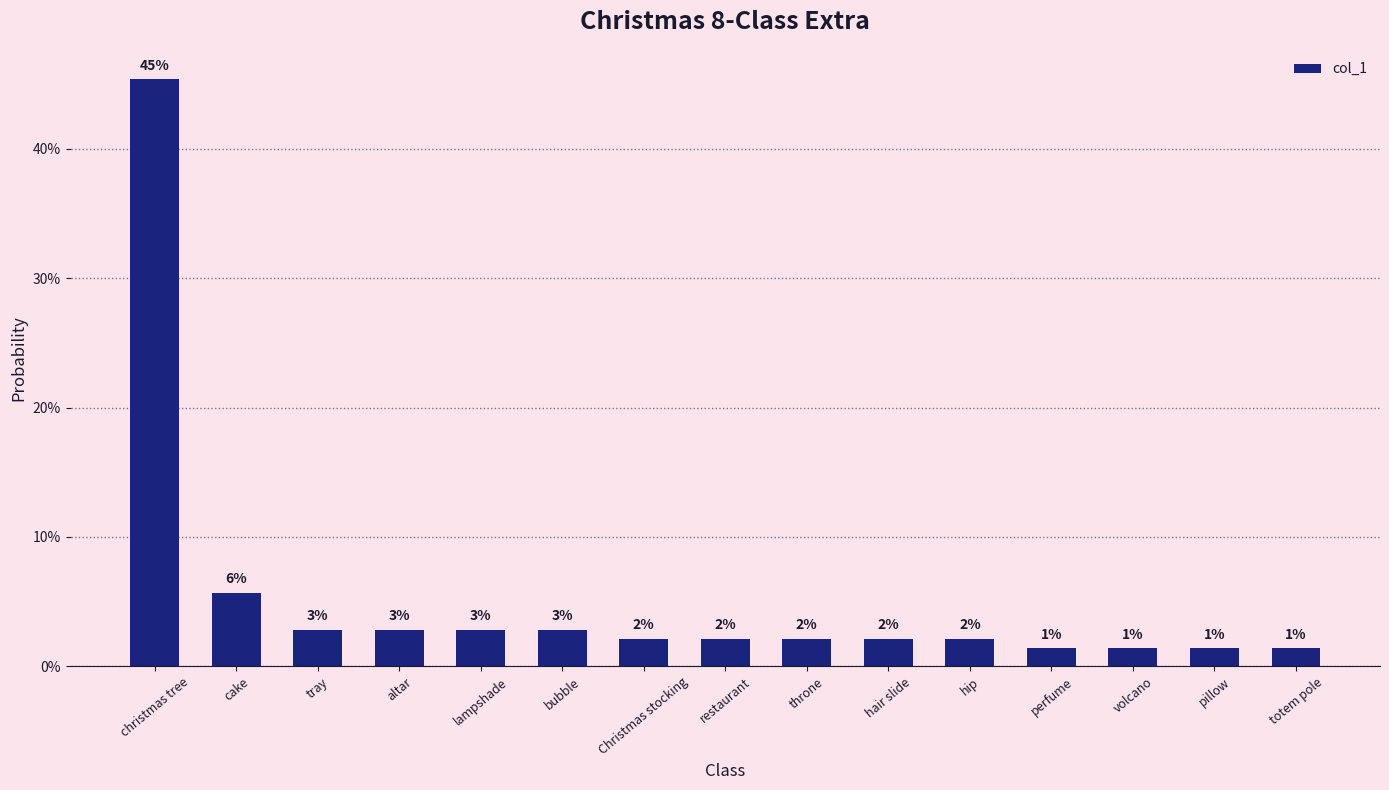

True or false: the data shows 0.0 at perfume.

False